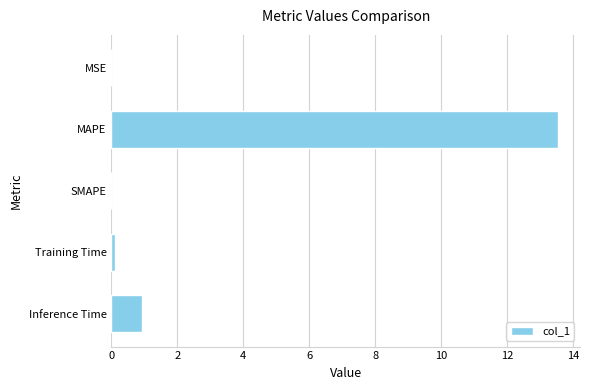

The chart shows a value of 0.0 at MSE. True or false?

True